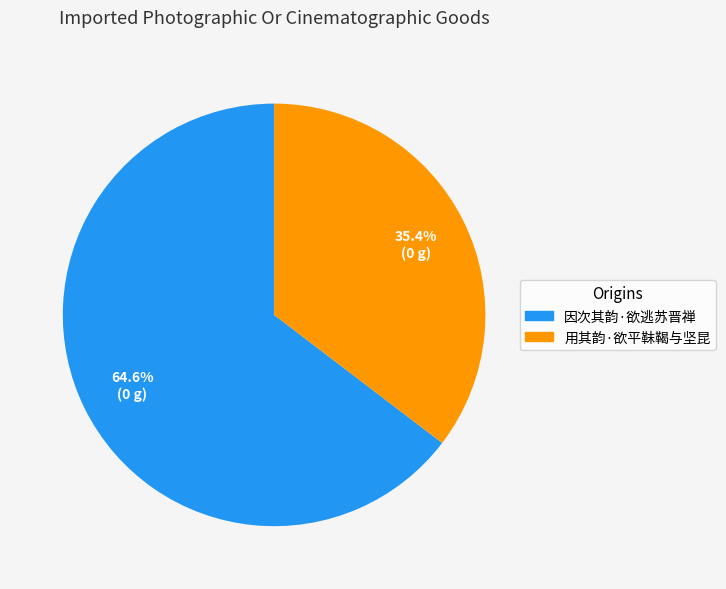

Rank the categories by value from highest to lowest.

因次其韵·欲逃苏晋禅, 用其韵·欲平靺鞨与坚昆